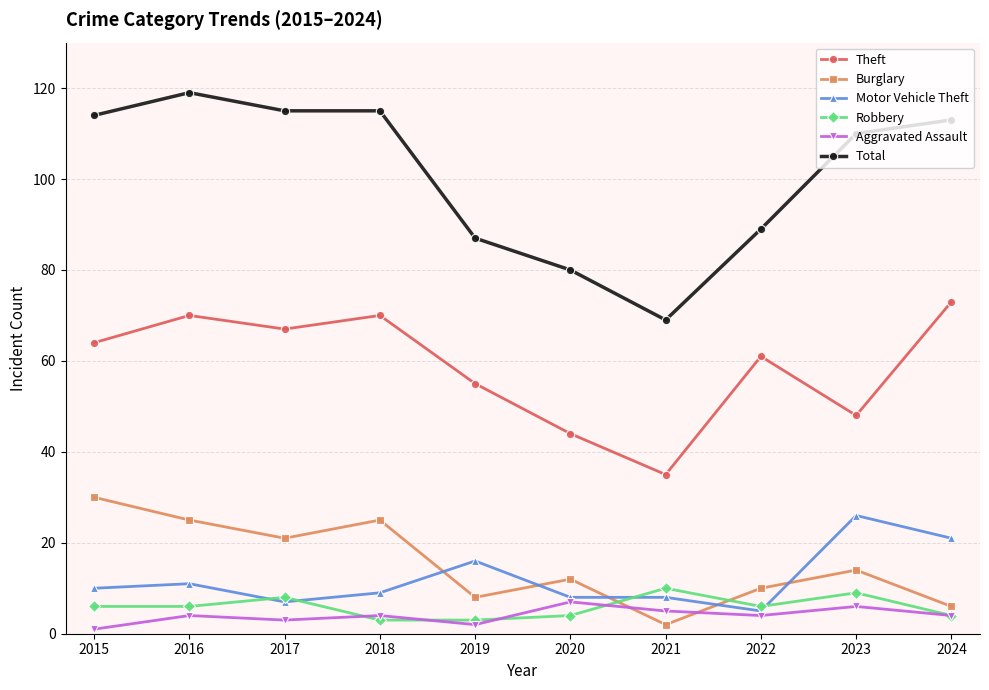

True or false: Motor Vehicle Theft and Theft cross at least once.

False